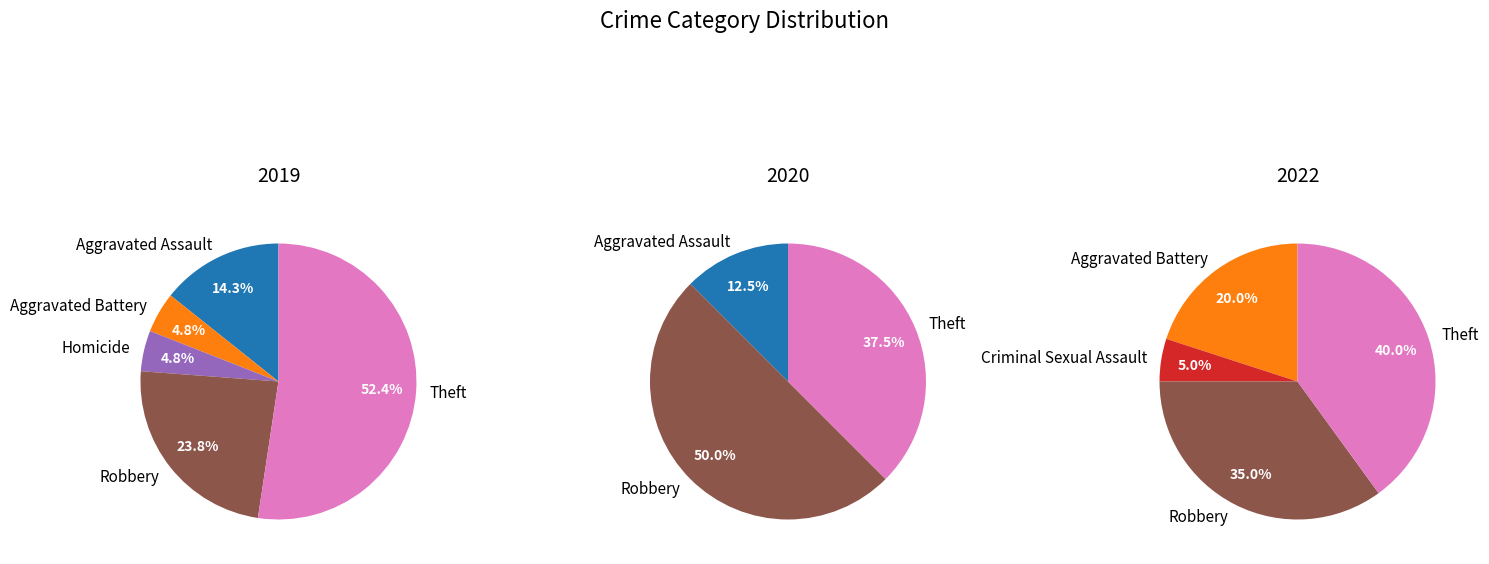

The values_2019 slice represents 14% of the pie. True or false?

True